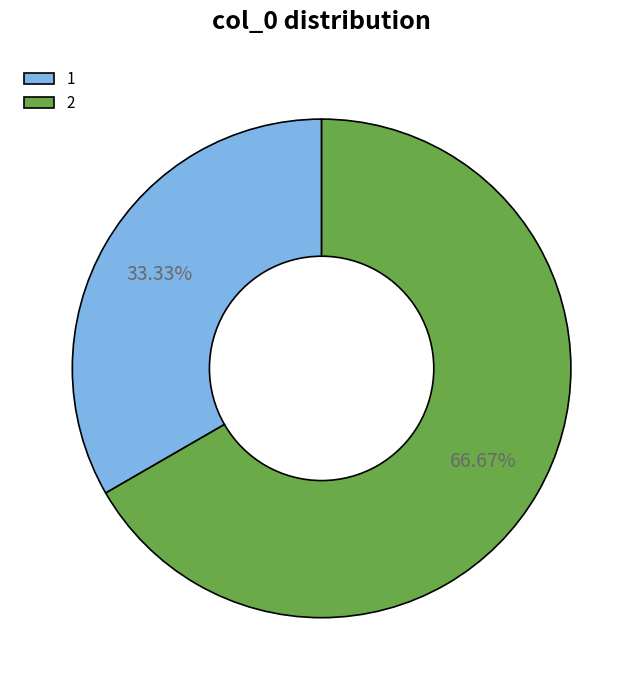

Is it true that 1 is 33% of the pie?

True